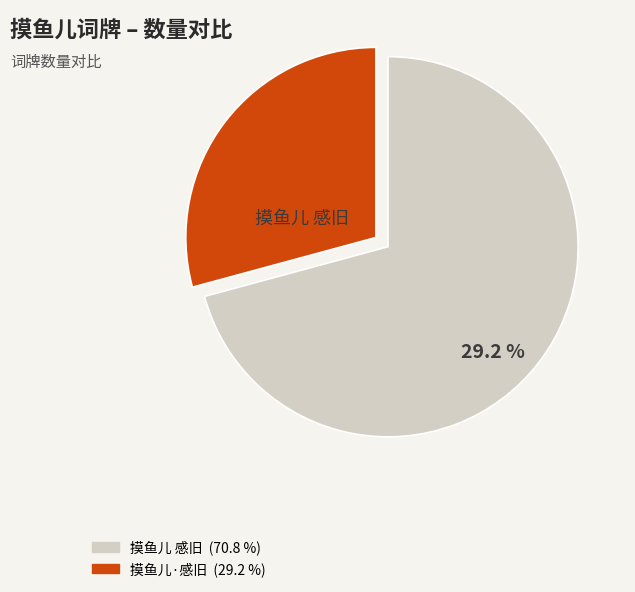

How much of the chart is everything except 摸鱼儿 感旧?

29.2%